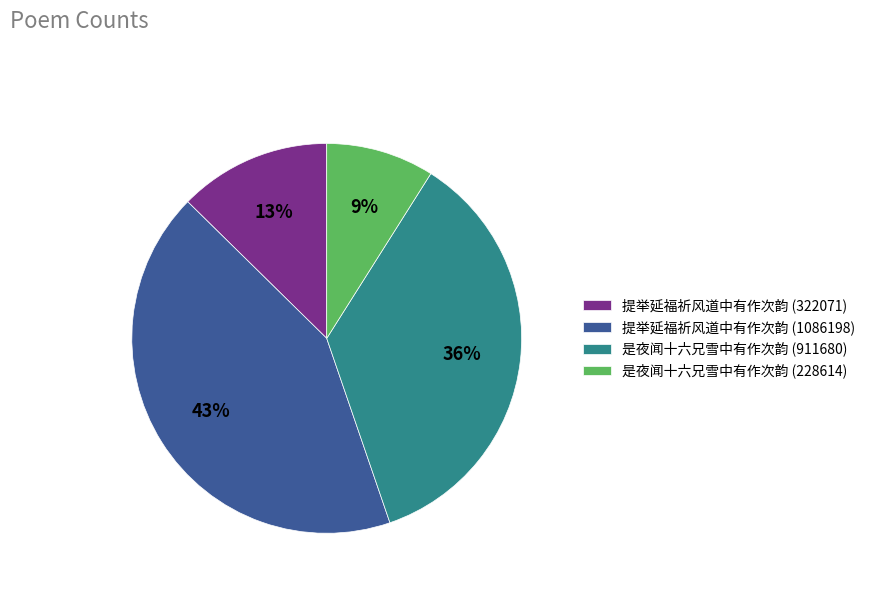

Count the number of slices in the pie.

4